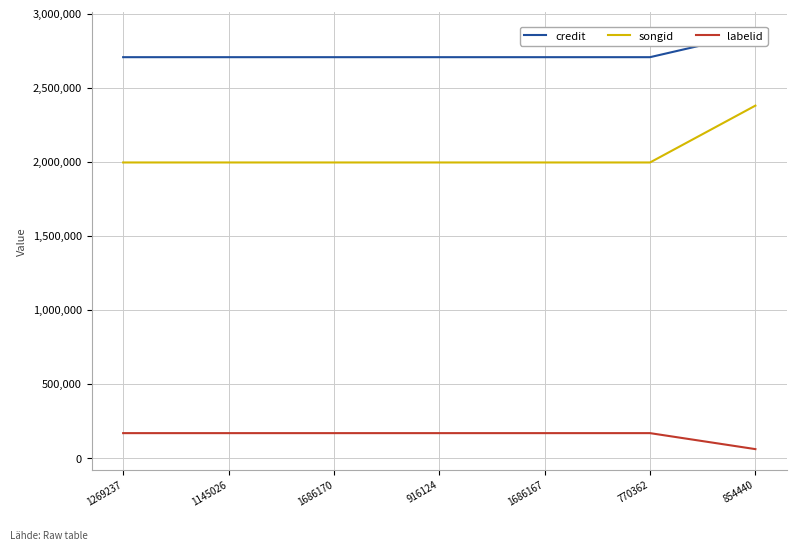

What is the difference between the maximum and minimum values in the labelid series?

107895